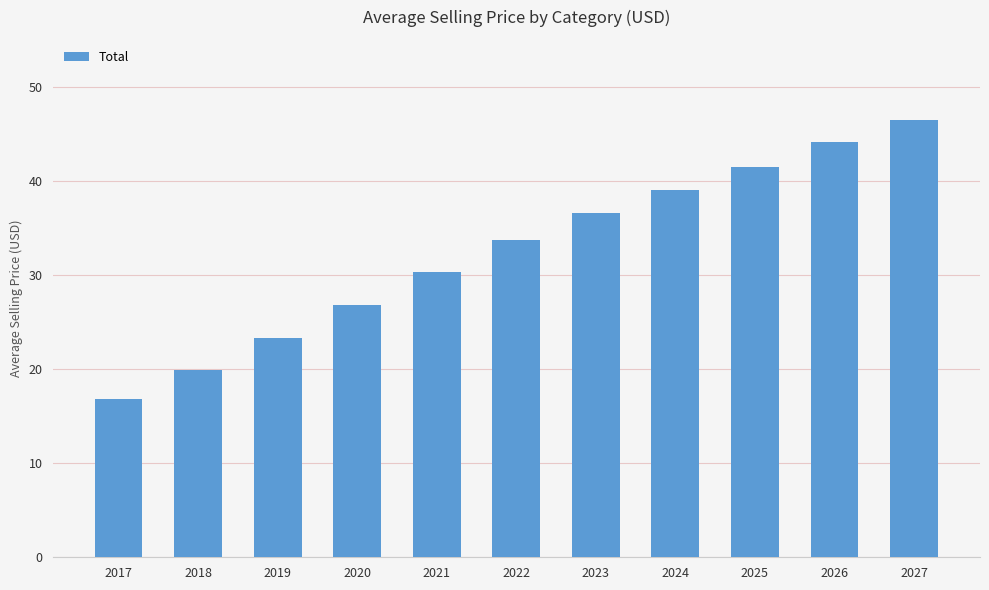

List the labels in order of value, smallest first.

2017, 2018, 2019, 2020, 2021, 2022, 2023, 2024, 2025, 2026, 2027